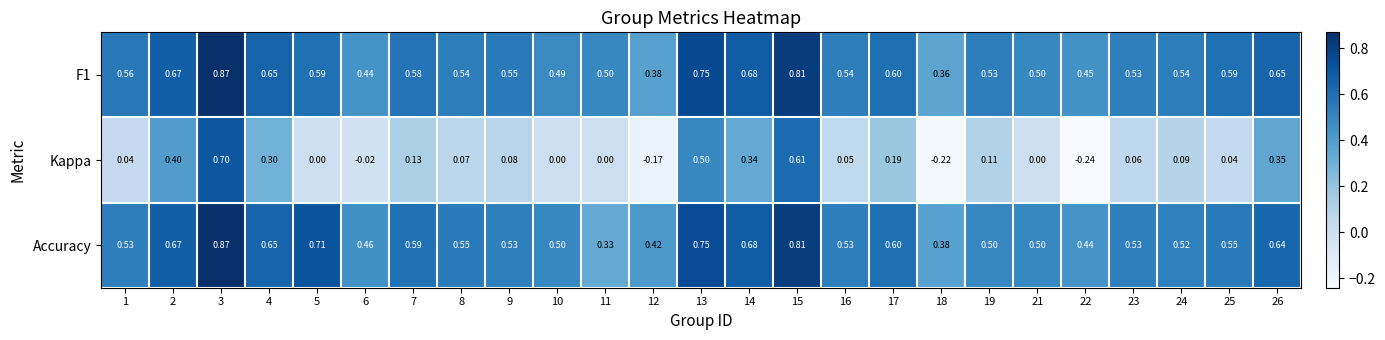

Between 4 and 19, which series saw the biggest shift?

Kappa